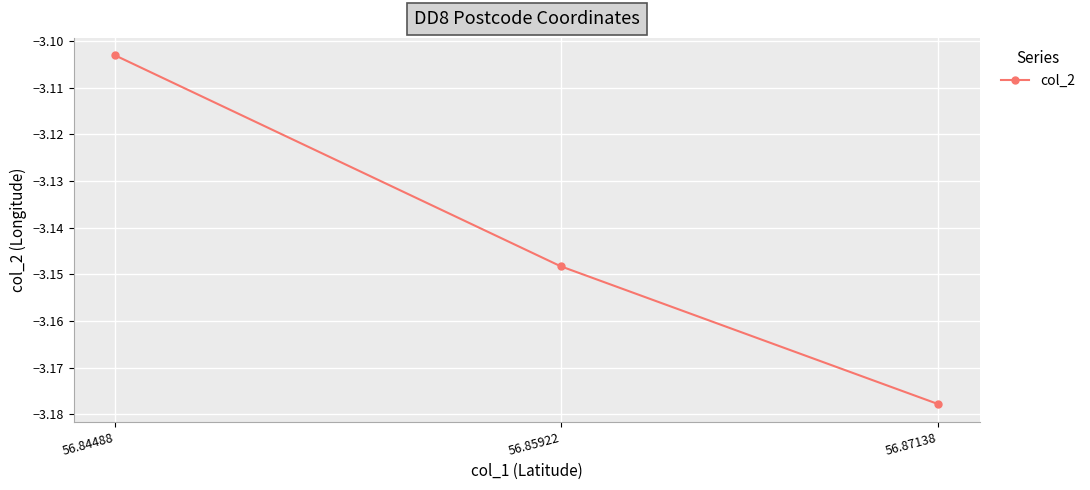

Which label corresponds to the largest value in the chart?

56.84488